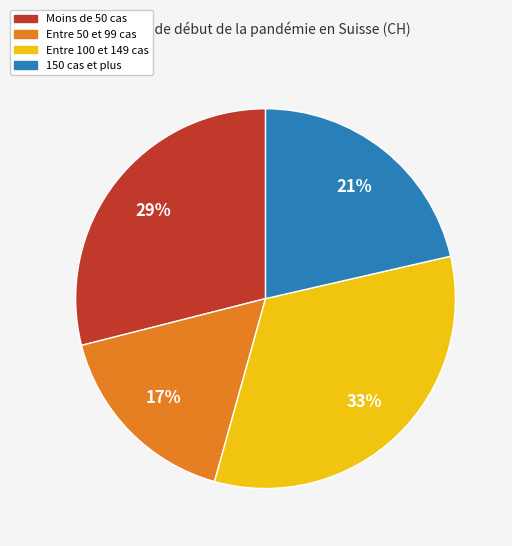

To the nearest percent, what percentage of the pie is Entre 100 et 149 cas?

33%